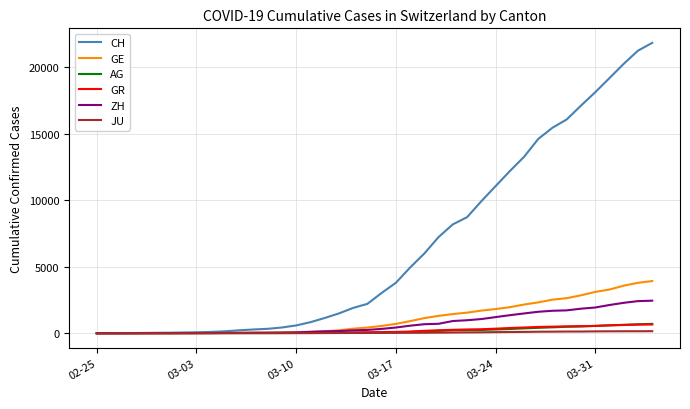

What is the maximum value for JU?

154